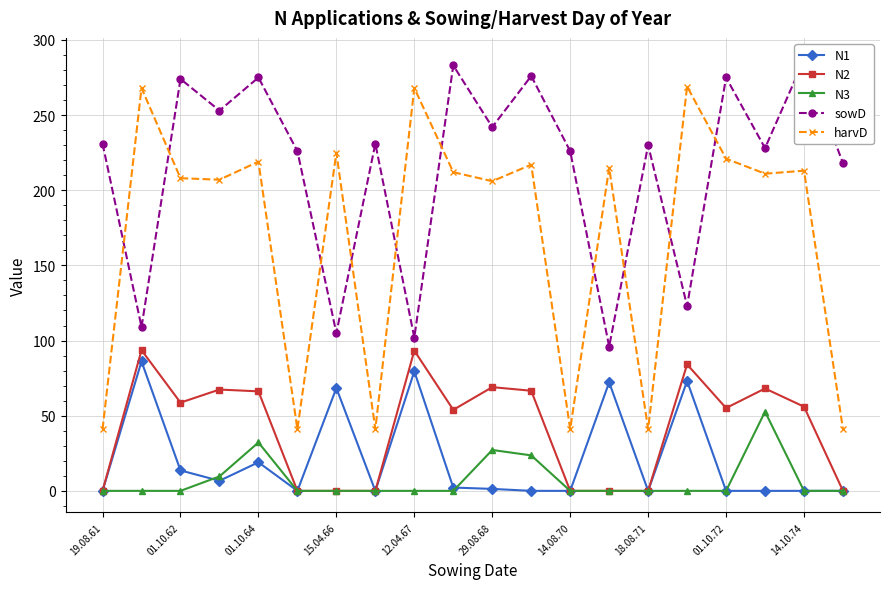

True or false: N1 has a value of 35.5 at 18.08.71.

False